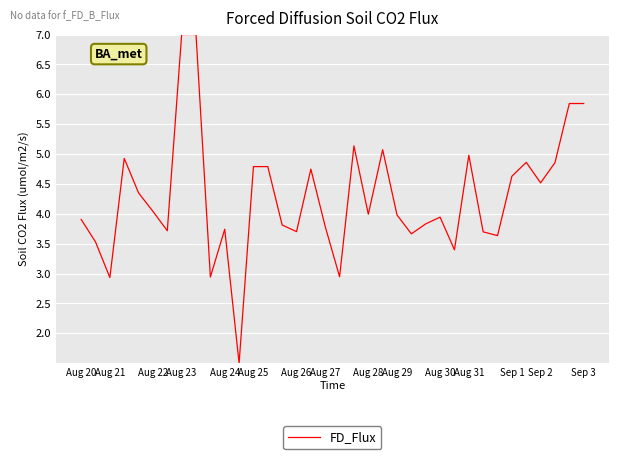

What is the difference between the maximum and minimum values?

5.5